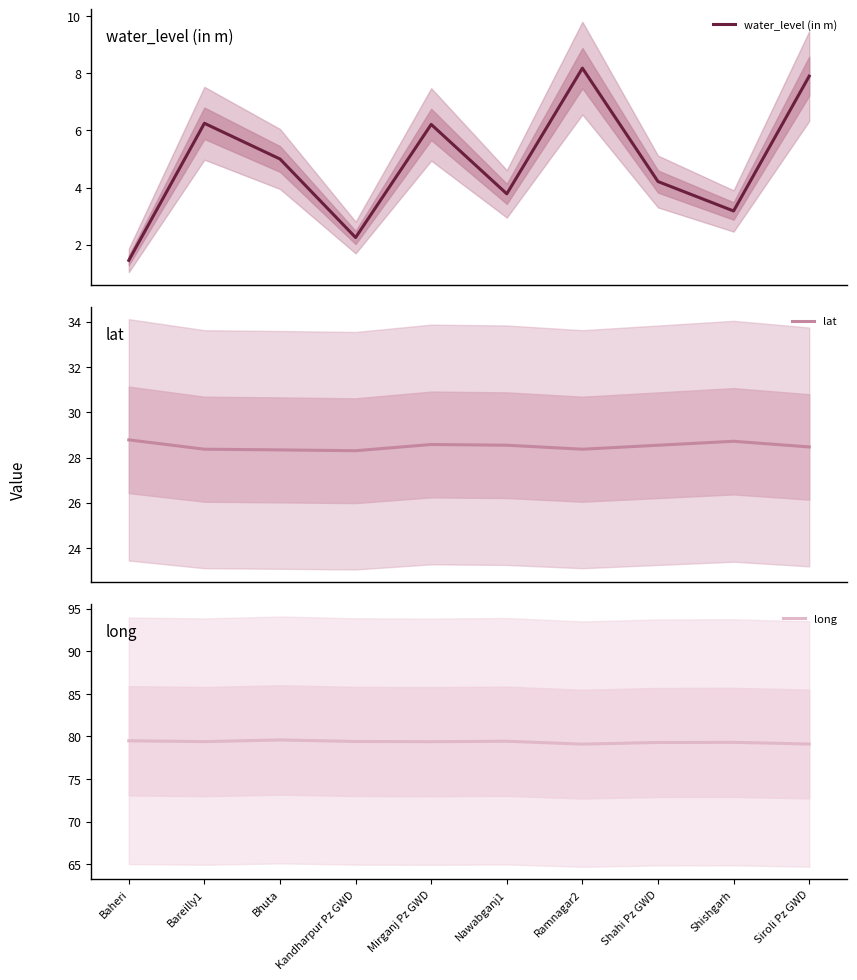

What is the total value across all series at Nawabganj1?

111.8